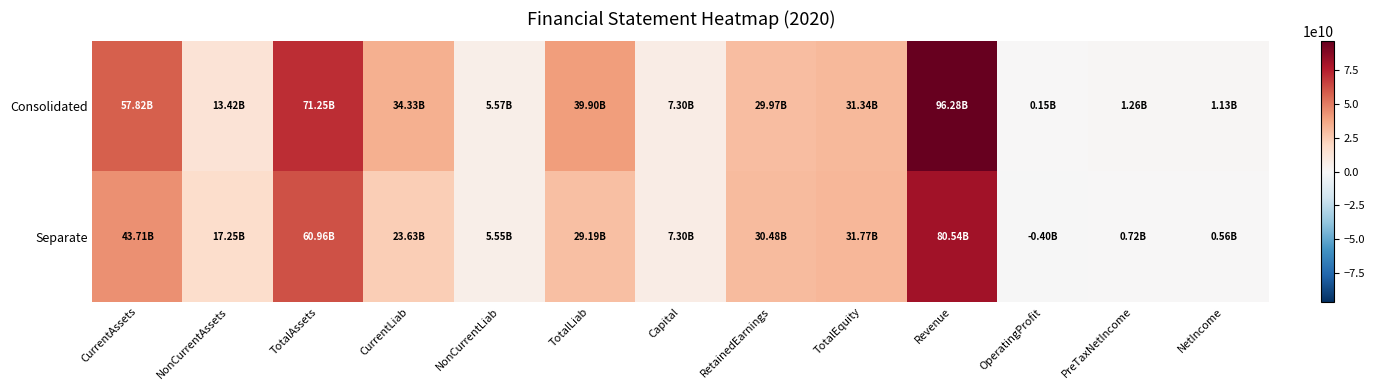

Reading left to right, extract all data points from this chart.

Consolidated: CurrentAssets=57824525581	NonCurrentAssets=13423054661	TotalAssets=71247580242	CurrentLiab=34330983635	NonCurrentLiab=5571778512	TotalLiab=39902762147	Capital=7303968000	RetainedEarnings=29967060623	TotalEquity=31344818095	Revenue=96283754655	OperatingProfit=151229907	PreTaxNetIncome=1255380448	NetIncome=1126713374
Separate: CurrentAssets=43713627959	NonCurrentAssets=17245979782	TotalAssets=60959607741	CurrentLiab=23633797248	NonCurrentLiab=5551352123	TotalLiab=29185149371	Capital=7303968000	RetainedEarnings=30478164751	TotalEquity=31774458370	Revenue=80544787631	OperatingProfit=-398941092	PreTaxNetIncome=720755792	NetIncome=559207876